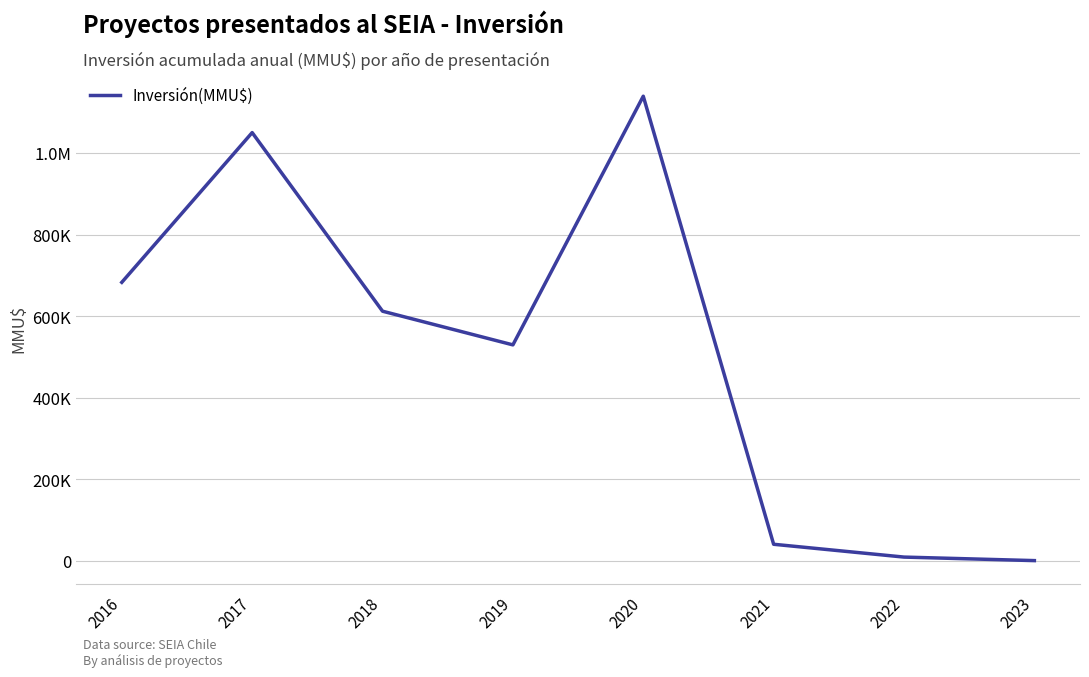

The chart shows a value of 1050000 at 2017. True or false?

True